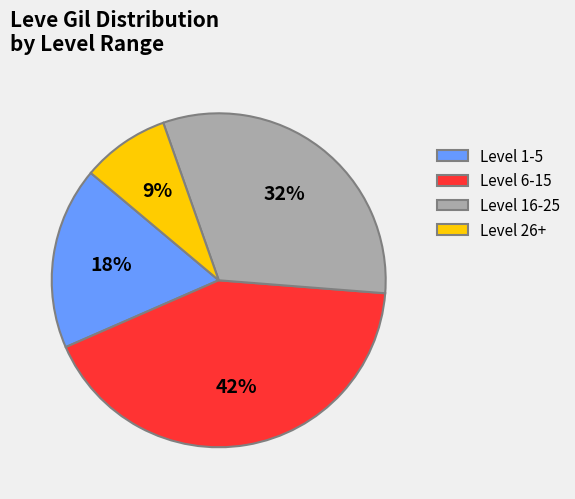

Rank the categories by value from highest to lowest.

Level 6-15, Level 16-25, Level 1-5, Level 26+